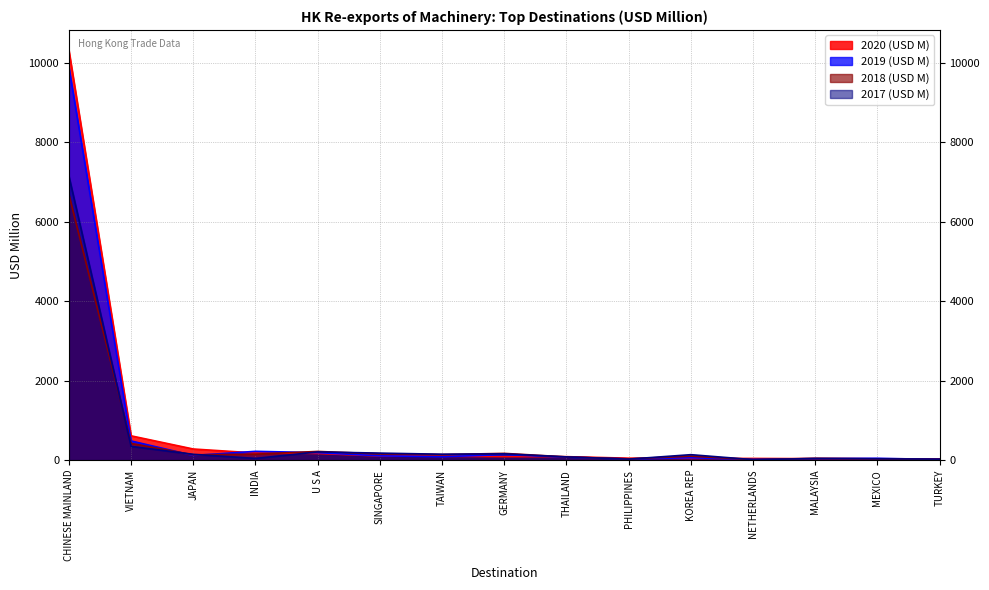

After their last crossing, which series has the higher values: 2019 (USD M) or 2020 (USD M)?

2020 (USD M)